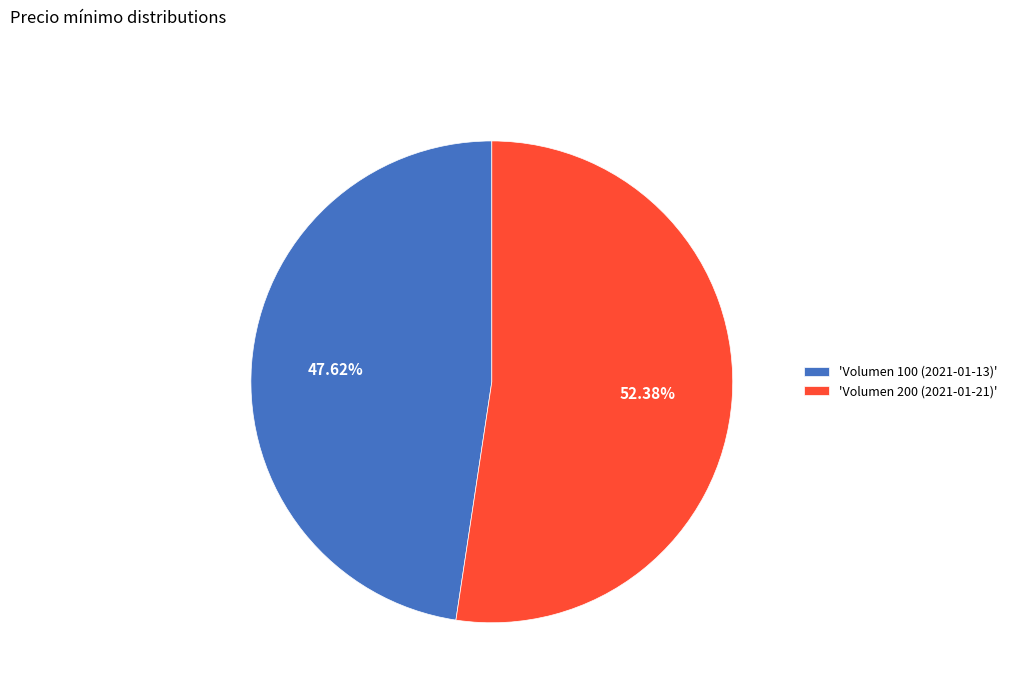

What is the smallest slice in the pie chart?

'Volumen 100 (2021-01-13)'